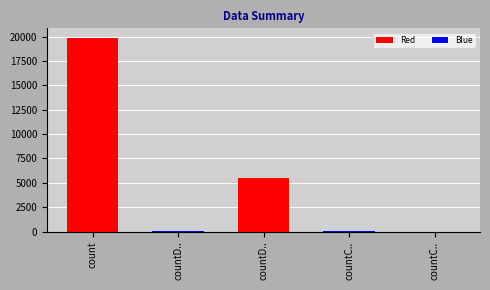

How many distinct data groups are displayed?

1